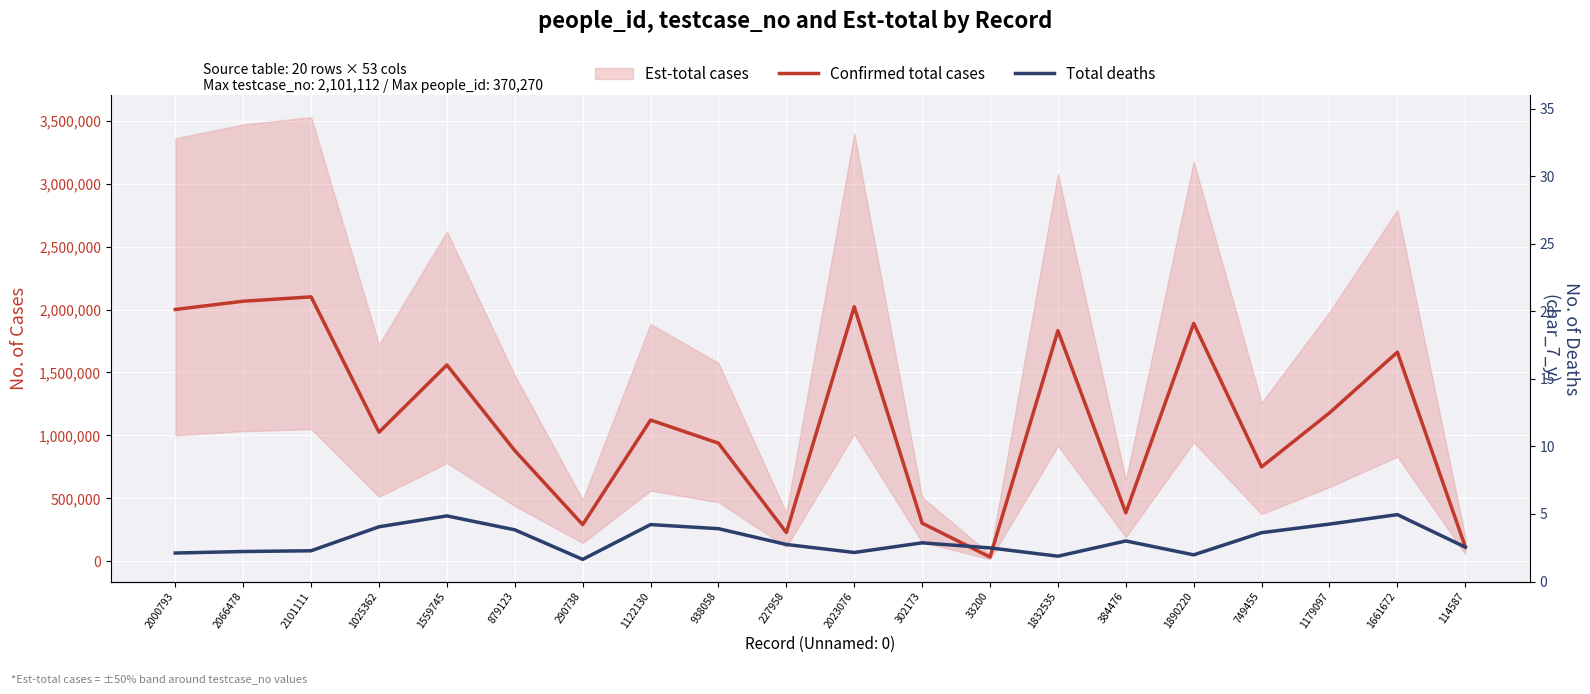

Reading left to right, transcribe all the data shown in this chart.

Confirmed total cases: 2000793=2000794	2066478=2066479	2101111=2101112	1025362=1025363	1559745=1559746	879123=879124	290738=290739	1122130=1122131	938058=938059	227958=227959	2023076=2023077	302173=302174	33200=33201	1832535=1832536	384476=384477	1890220=1890221	749455=749456	1179097=1179098	1661672=1661673	114587=114588
Total deaths: 2000793=65003	2066478=76978	2101111=82943	1025362=273660	1559745=360056	879123=249436	290738=14405	1122130=291066	938058=258487	227958=133005	2023076=69341	302173=146077	33200=105701	1832535=39803	384476=160895	1890220=50514	749455=226859	1179097=294918	1661672=370270	114587=111912